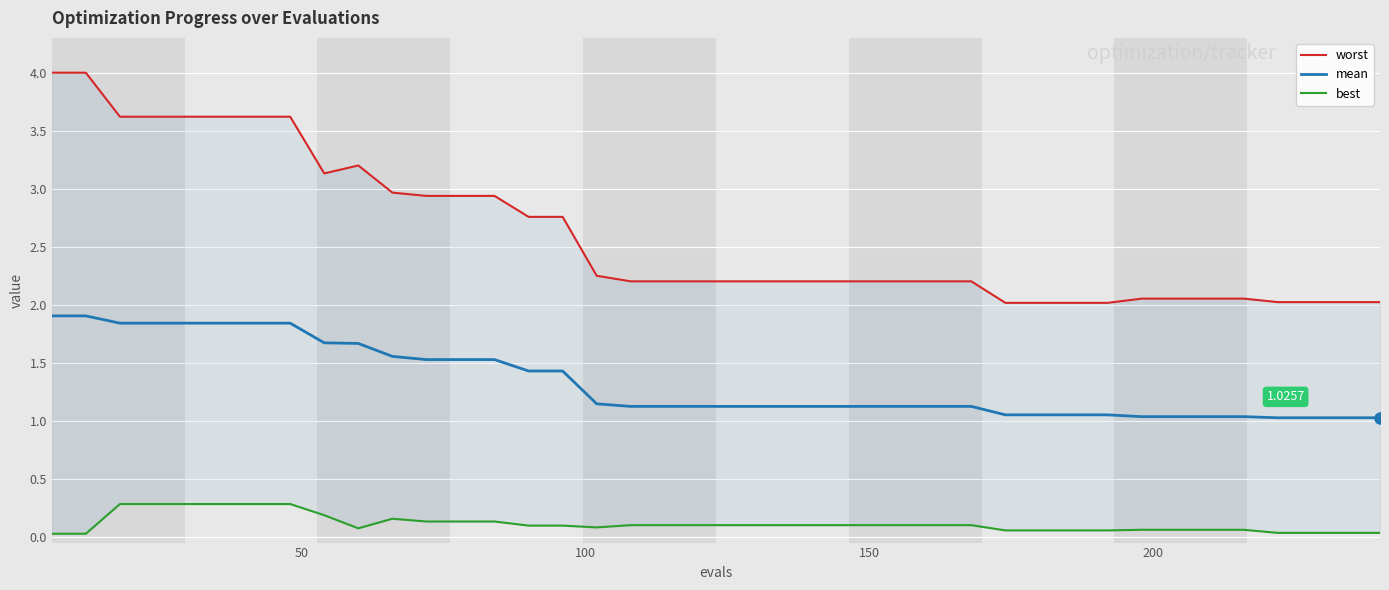

What are all the series names shown in the legend?

worst, mean, best